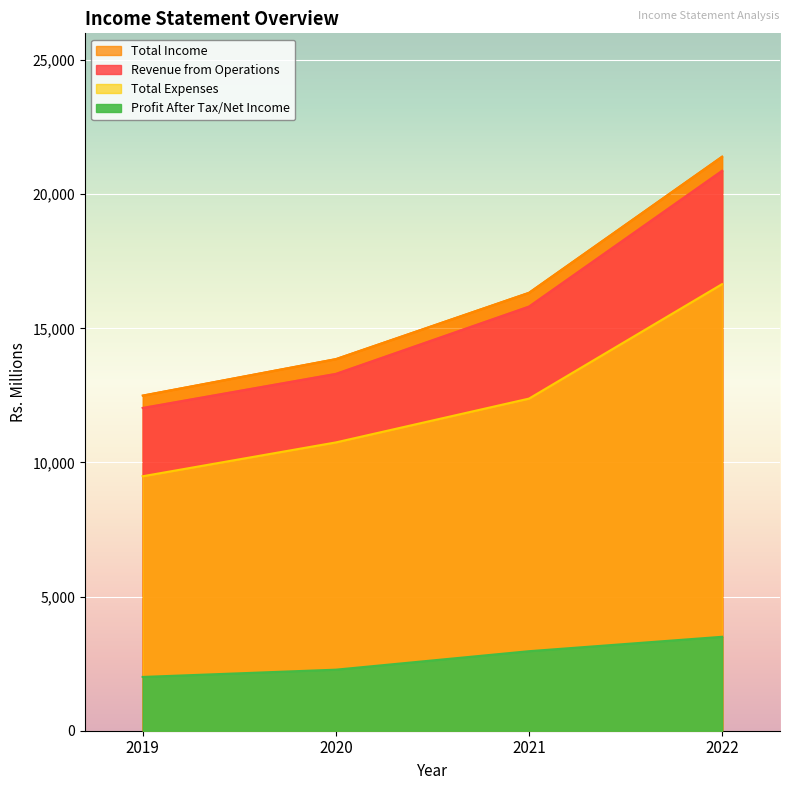

At how many categories does at least one series exceed 6469?

4